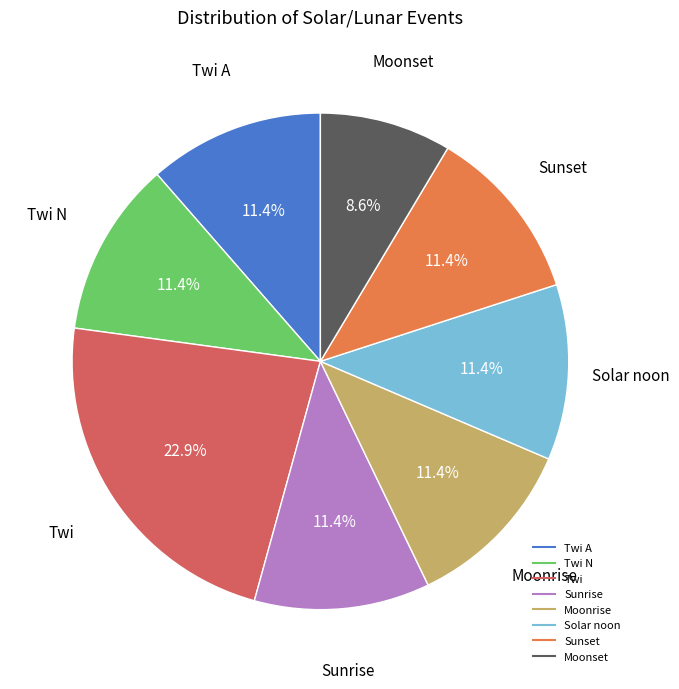

Count the number of slices in the pie.

8